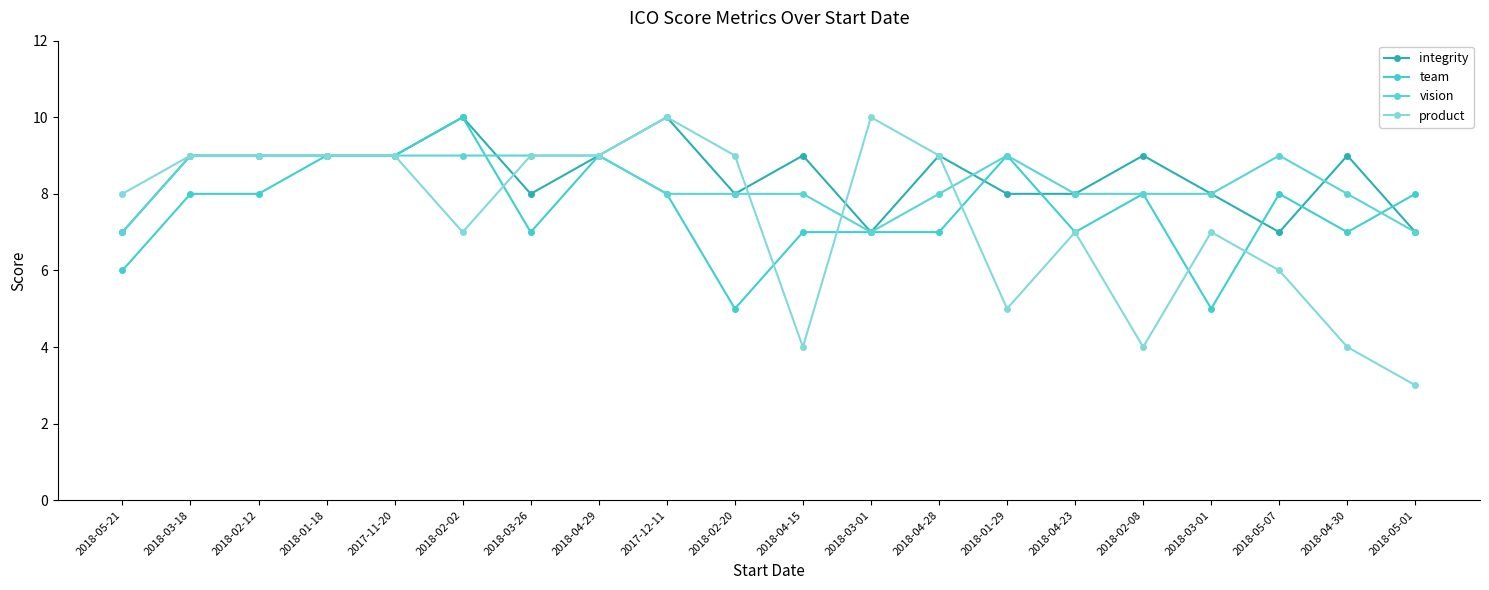

Reading left to right, what are all the values shown in this chart?

integrity: 7	9	9	9	9	10	8	9	10	8	9	7	9	8	8	9	8	7	9	7
team: 6	8	8	9	9	10	7	9	8	5	7	7	7	9	7	8	5	8	7	8
vision: 7	9	9	9	9	9	9	9	8	8	8	7	8	9	8	8	8	9	8	7
product: 8	9	9	9	9	7	9	9	10	9	4	10	9	5	7	4	7	6	4	3